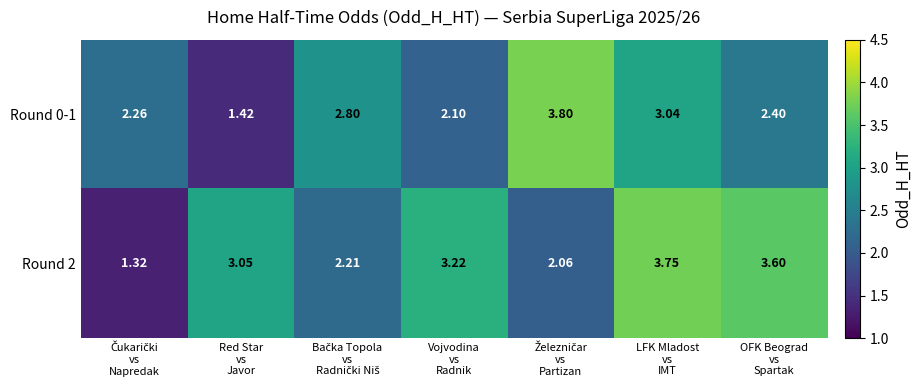

How many data points in Round 2 are above 3?

4